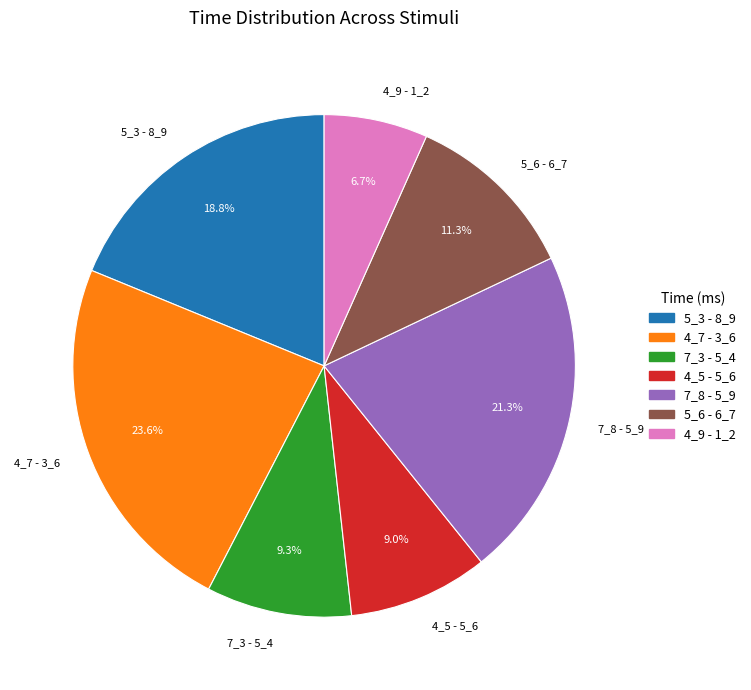

What is the smallest slice in the pie chart?

4_9 - 1_2